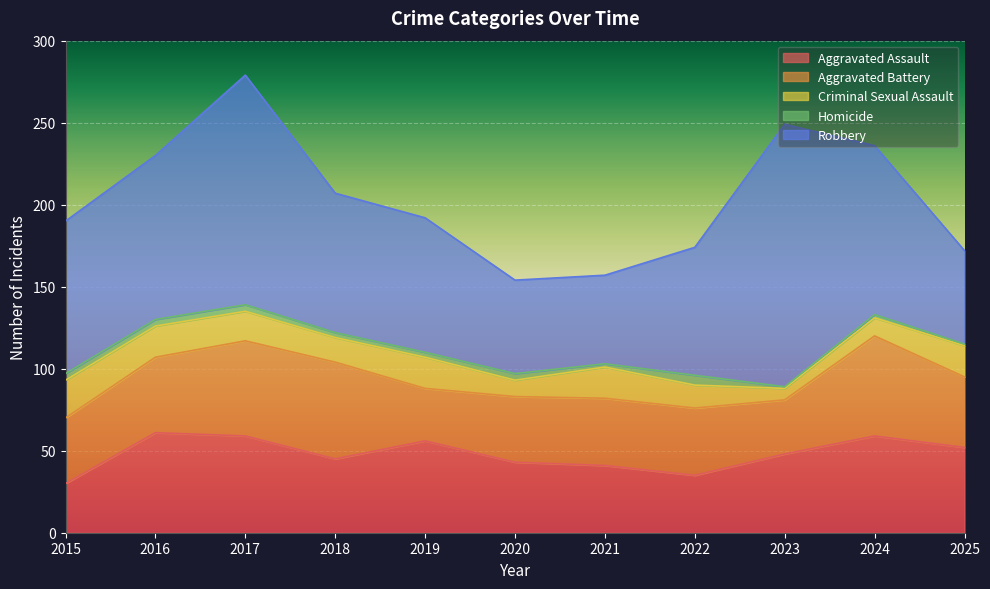

What is the average value of the Aggravated Battery series?

45